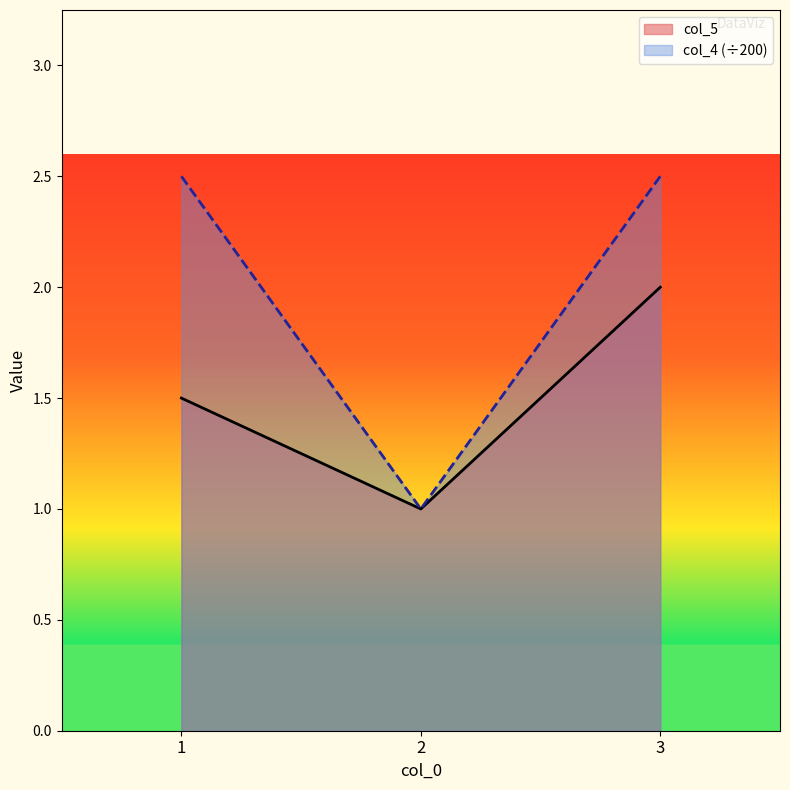

Does the chart display data point markers on the line(s)?

No